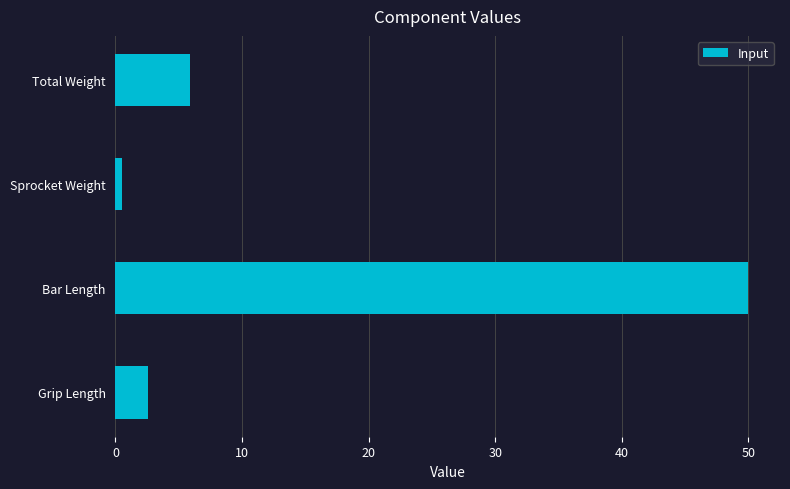

What is the sum of all values?

58.9